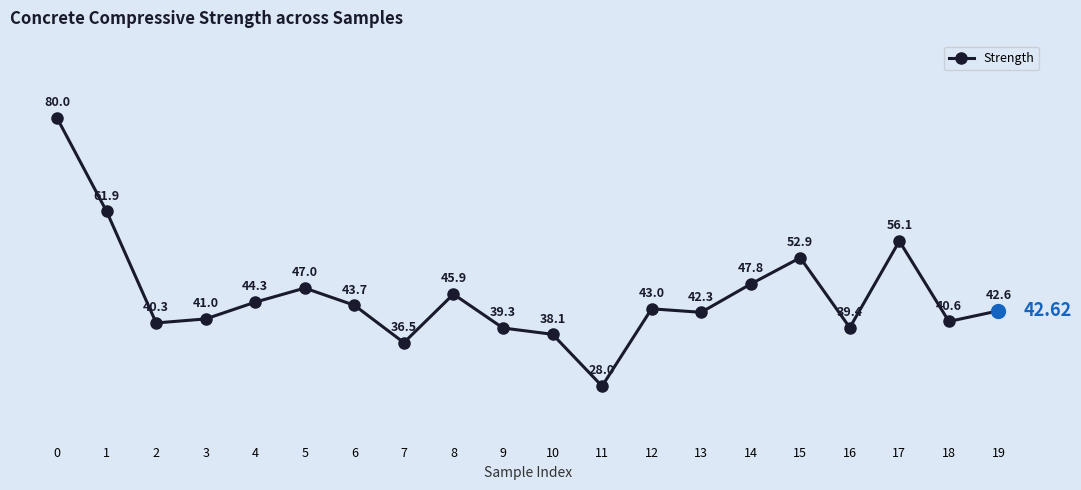

Which has a higher value, 19 or 16?

19